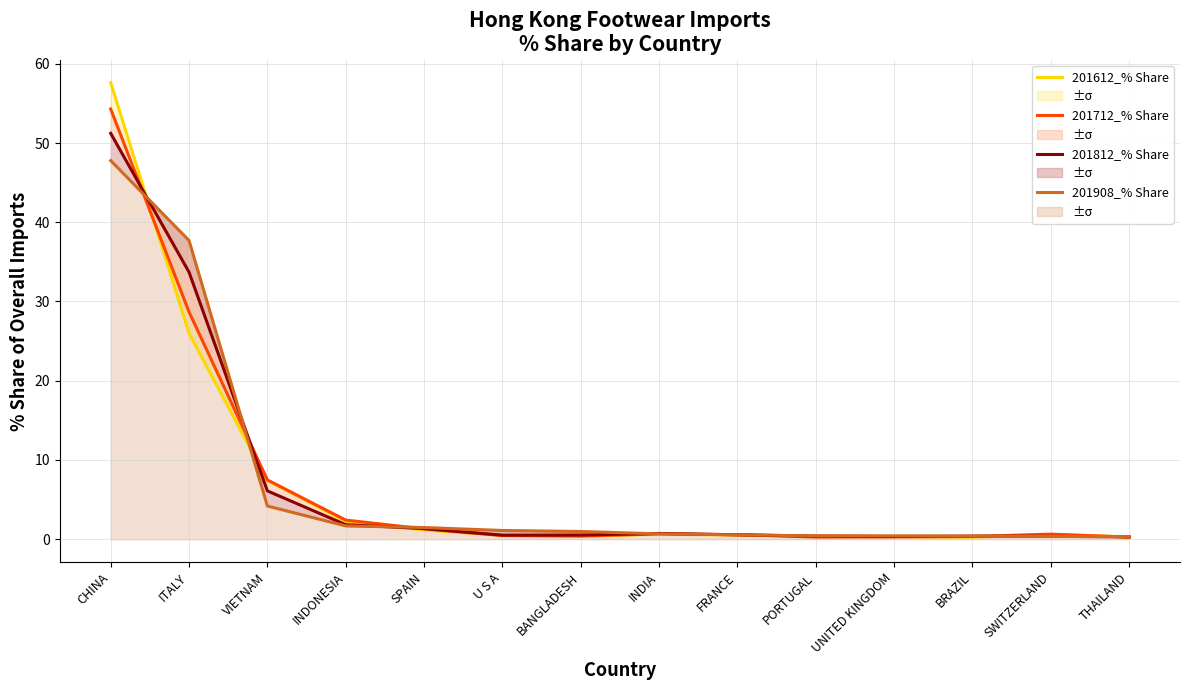

What is the minimum value for 201908_% Share?

0.3